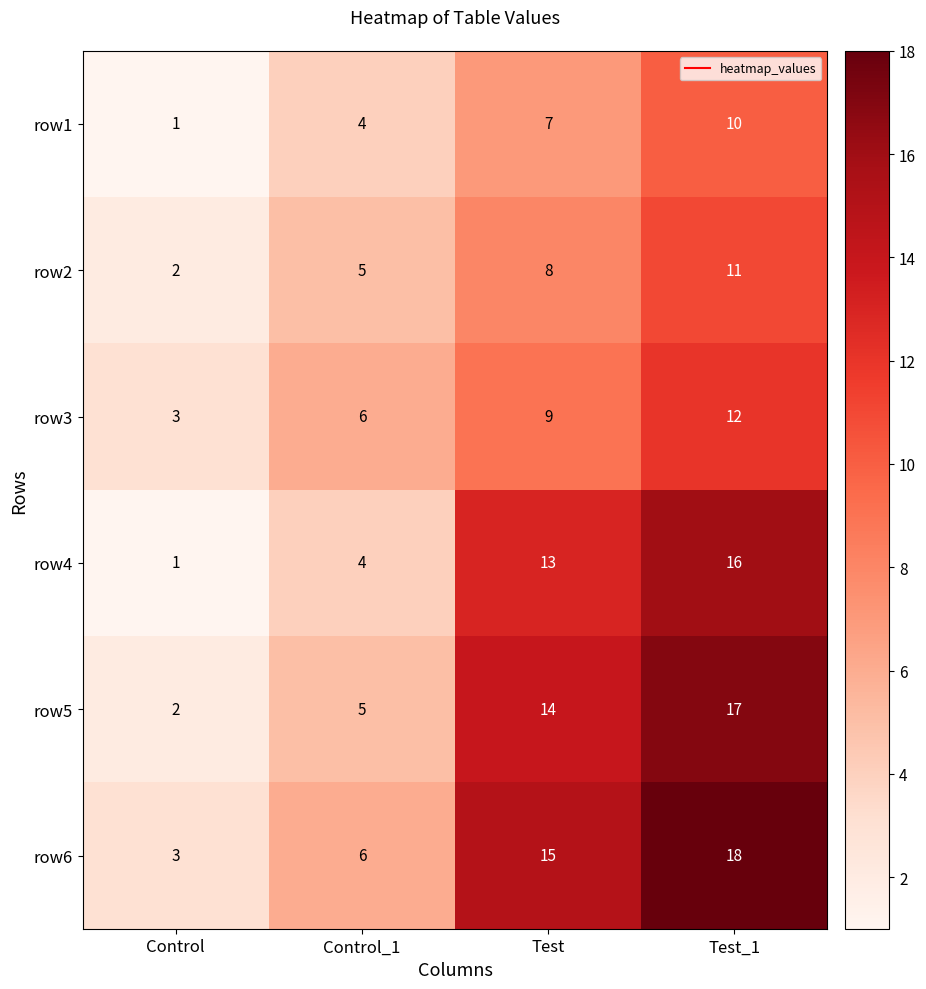

At which category is the sum across all series the highest?

Test_1